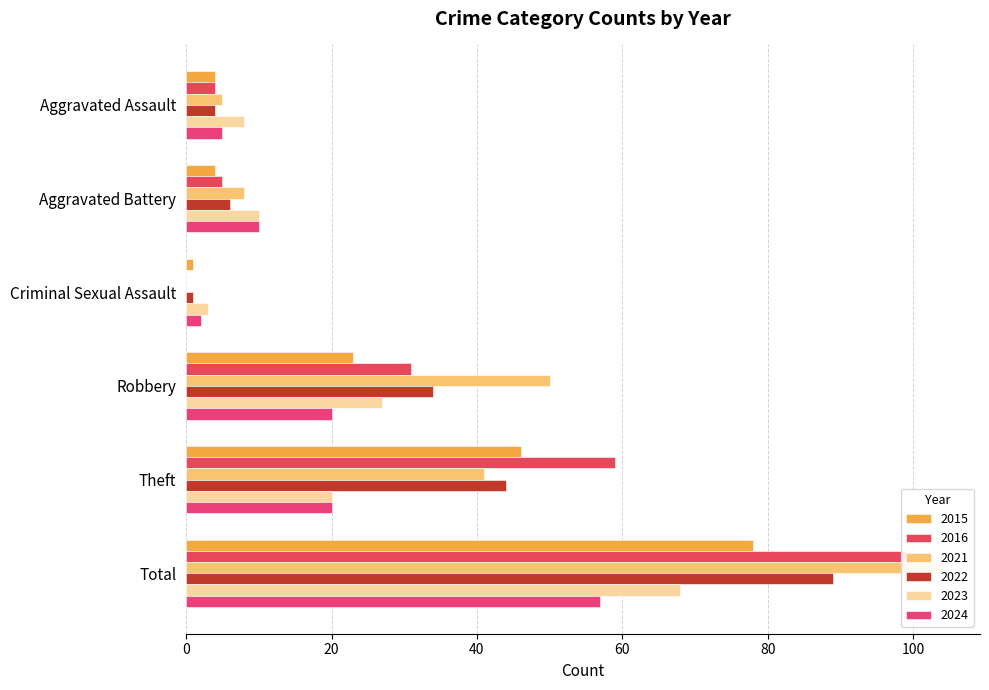

What is the label of the 4th bar from the left?

Robbery